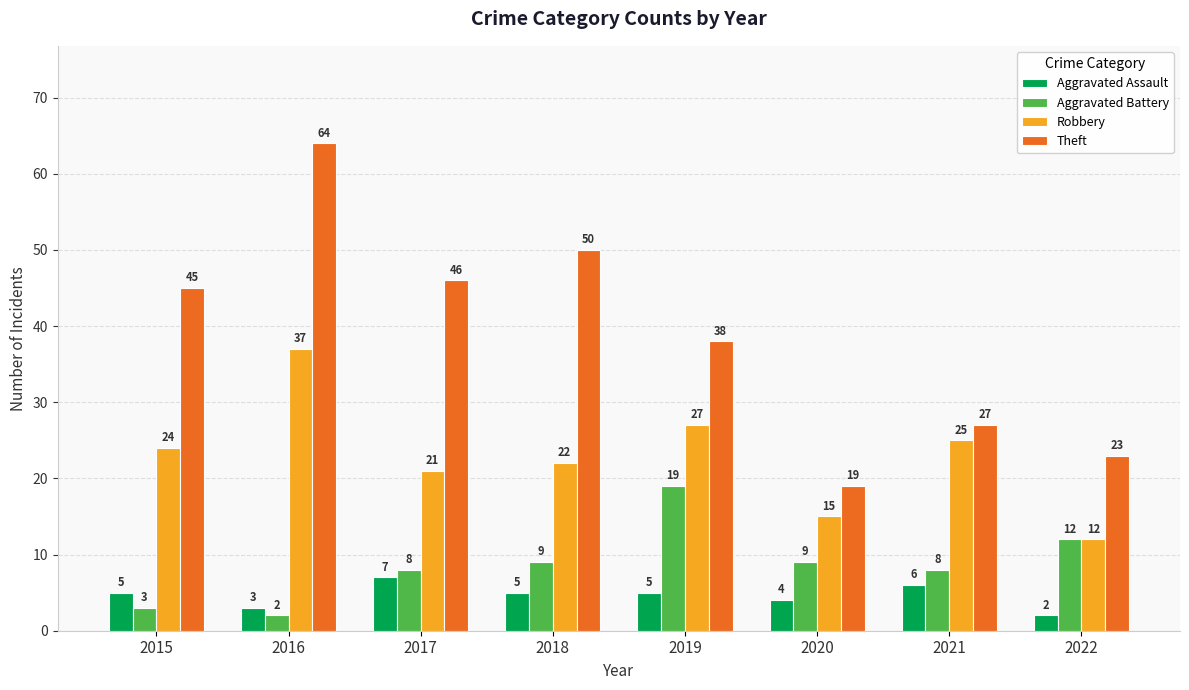

What is the difference between the Robbery values at 2020 and 2018?

7